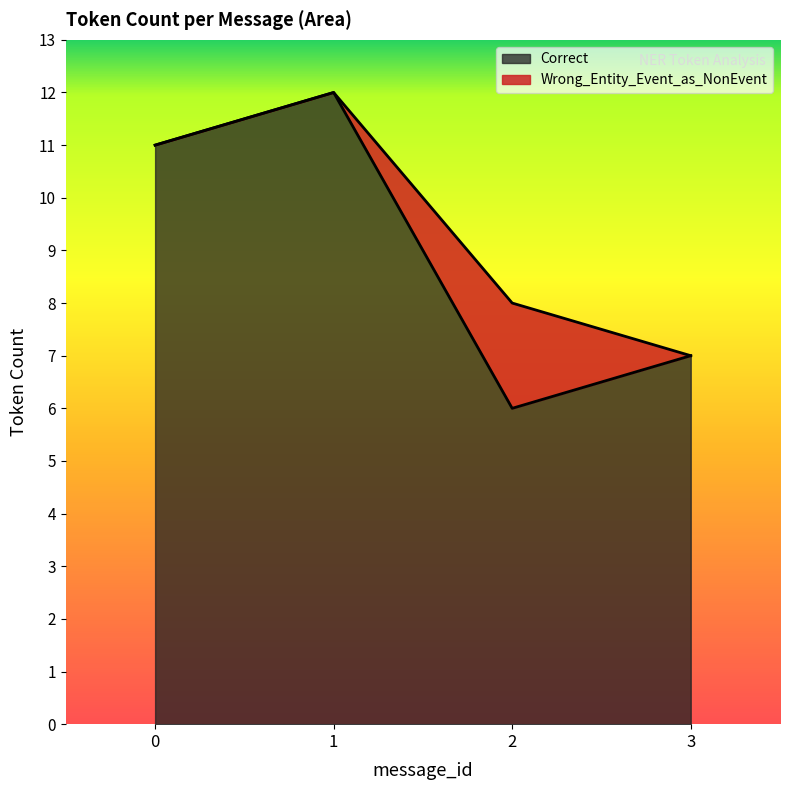

Reading left to right, extract all data points from this chart.

11	12	6	7